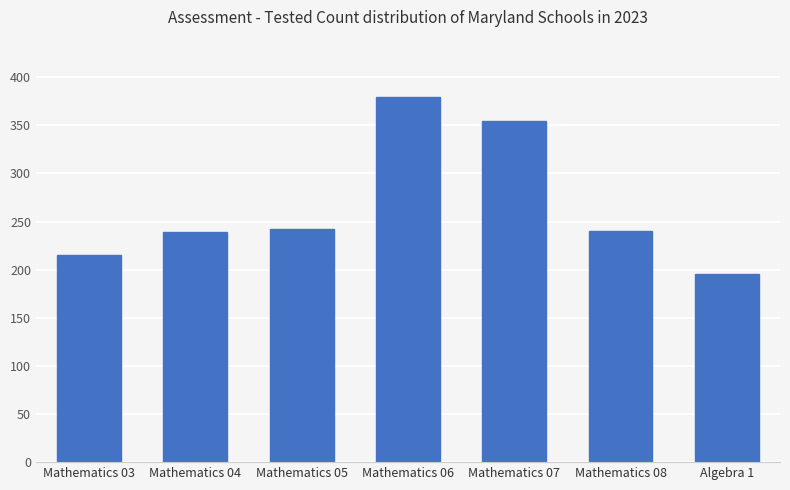

Is it true that the value at Mathematics 04 is 239?

True